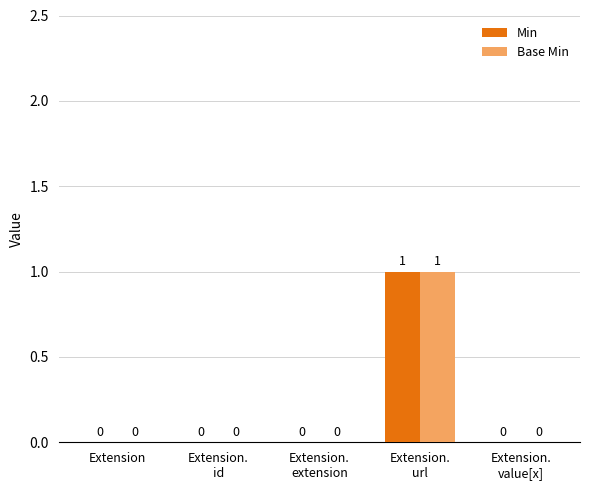

True or false: Min has a value of 0 at Extension.

True